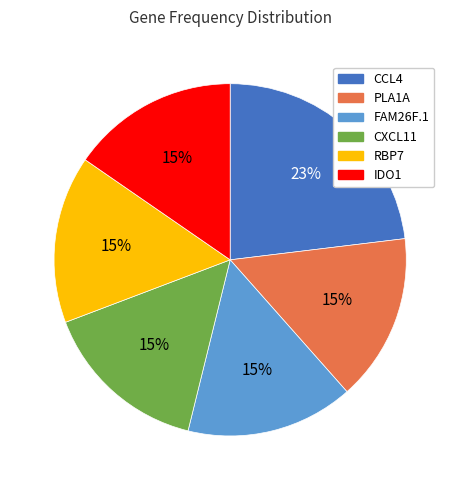

To the nearest percent, what percentage of the pie is RBP7?

15%